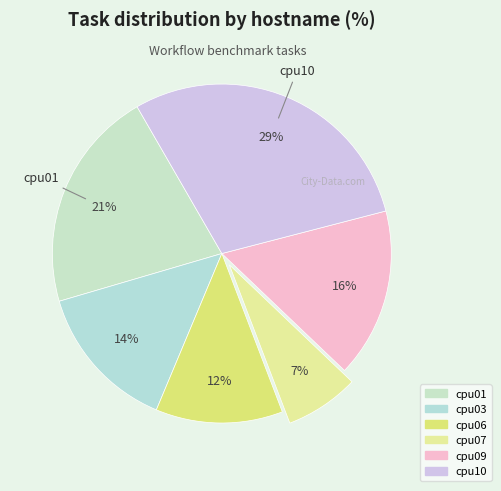

How many slices are in this pie chart?

6